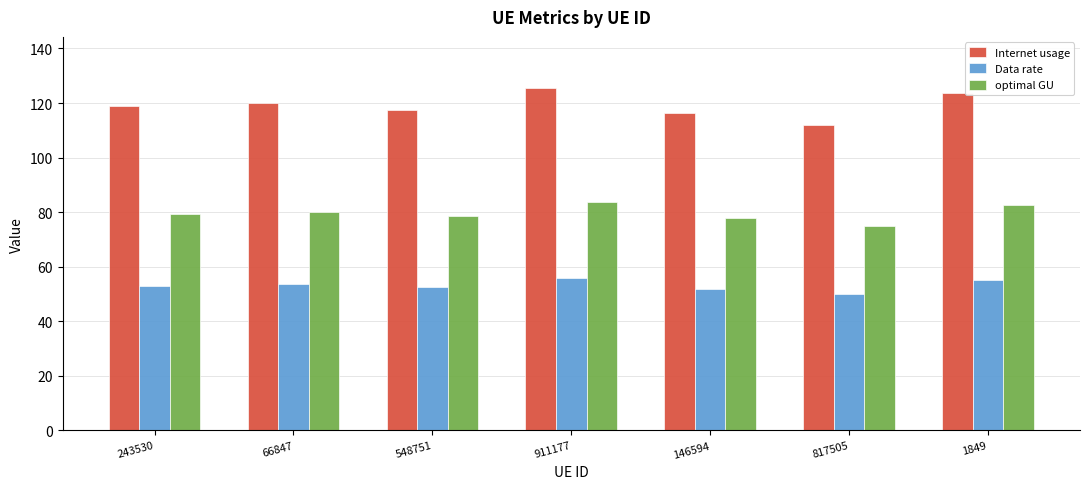

Are the bars horizontal?

No